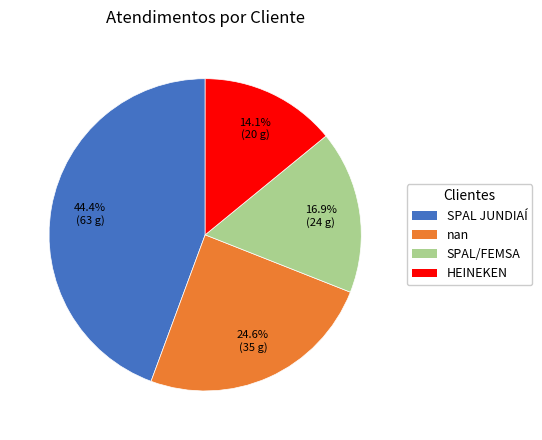

How many slices are in this pie chart?

4